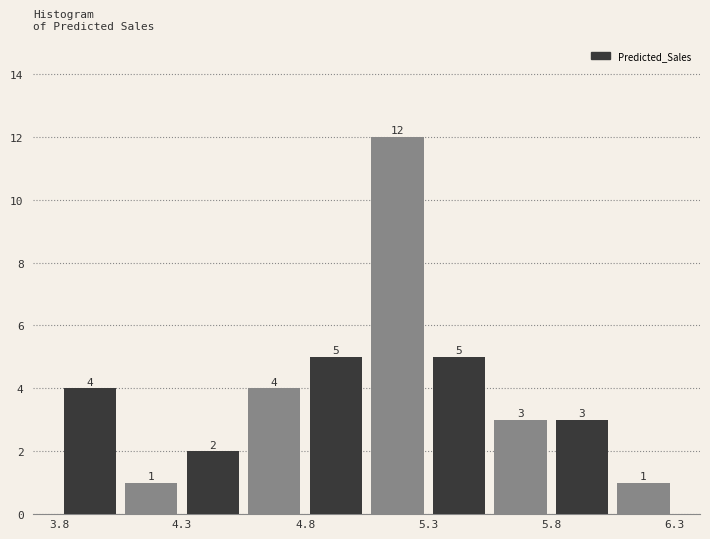

Read against the x-axis, roughly where is the centre of the tallest bar?

5.2